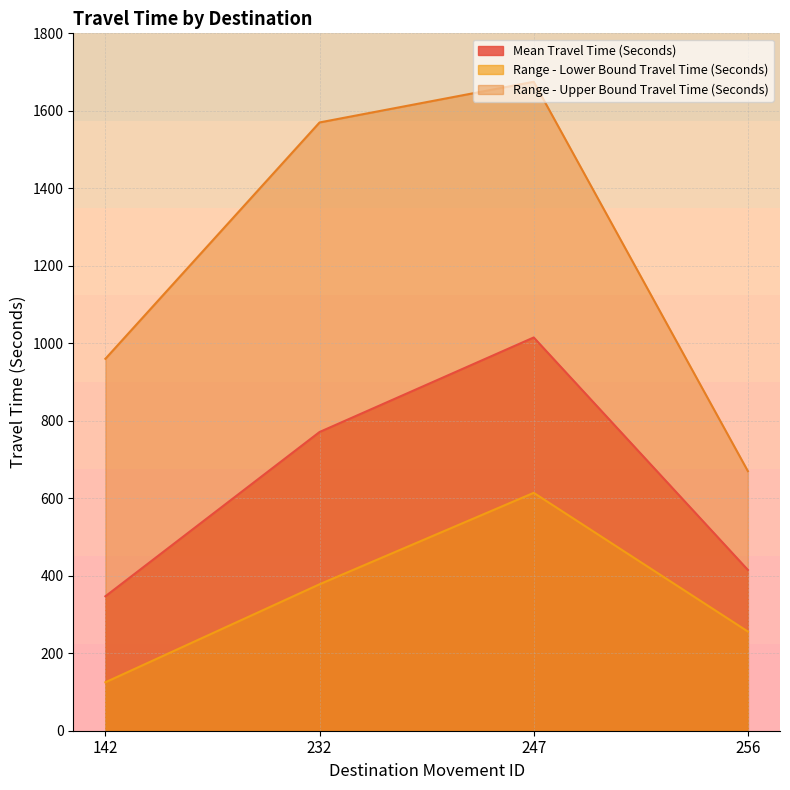

What is the average value of the Range - Lower Bound Travel Time (Seconds) series?

343